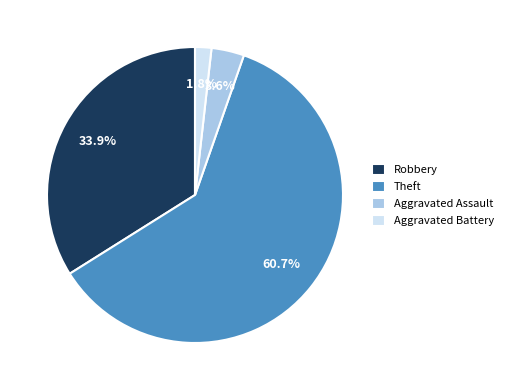

Which has a higher value, Aggravated Assault or Aggravated Battery?

Aggravated Assault